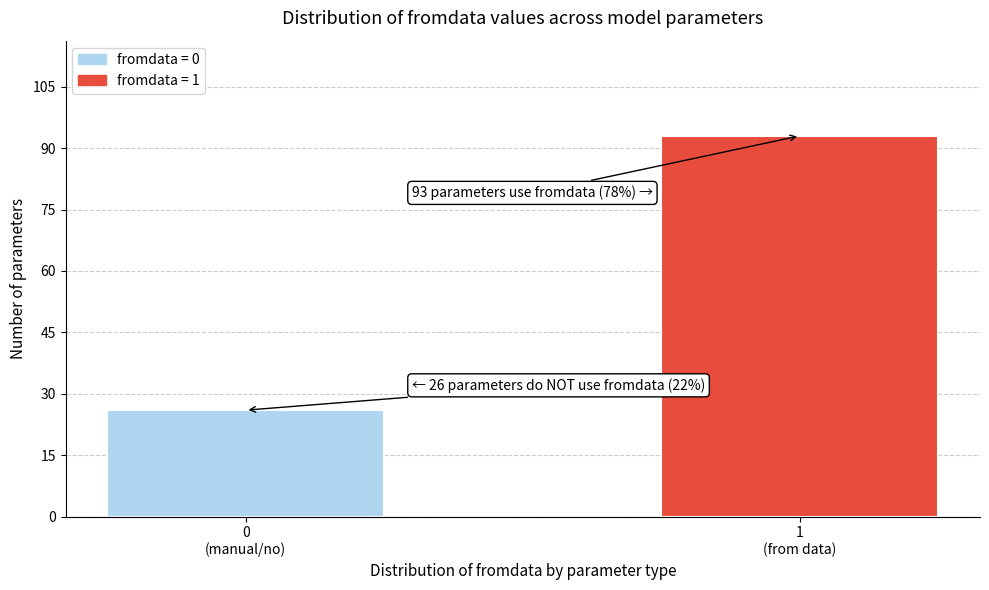

Reading left to right, list all the values displayed in this chart.

26	93